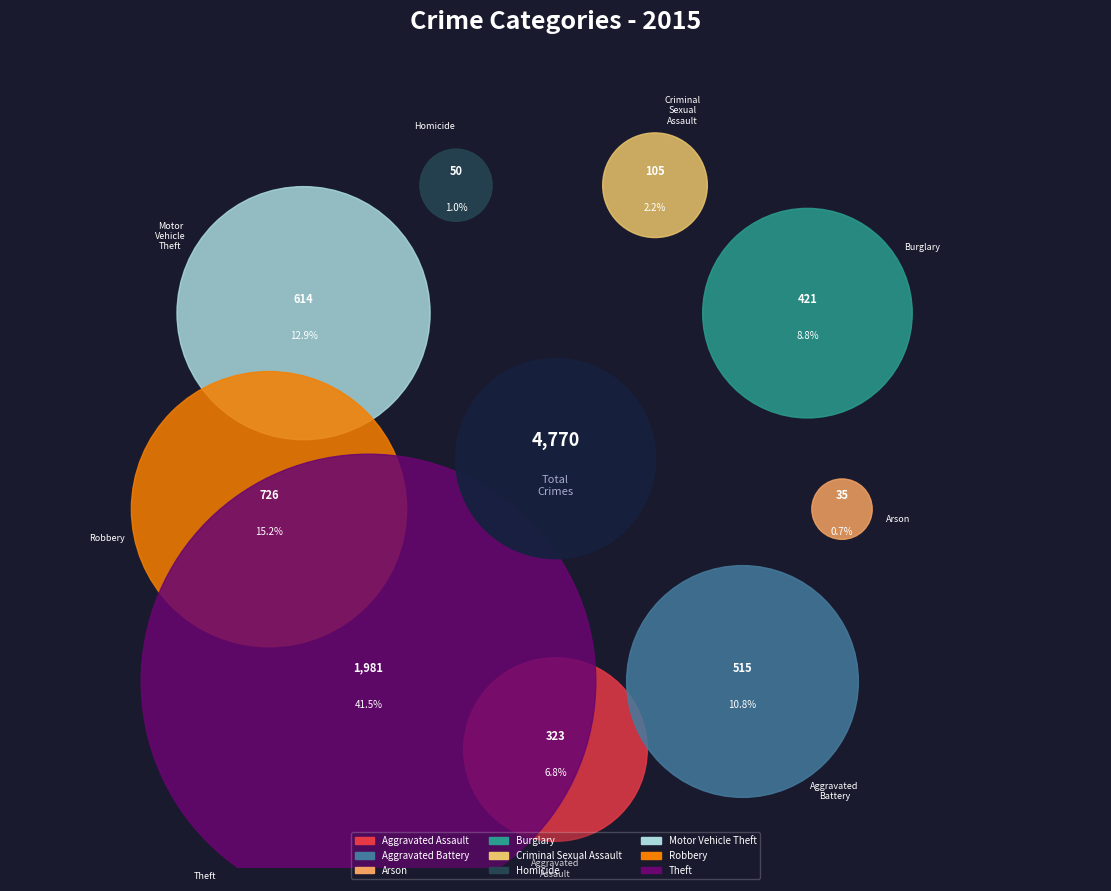

Count the number of slices in the pie.

9